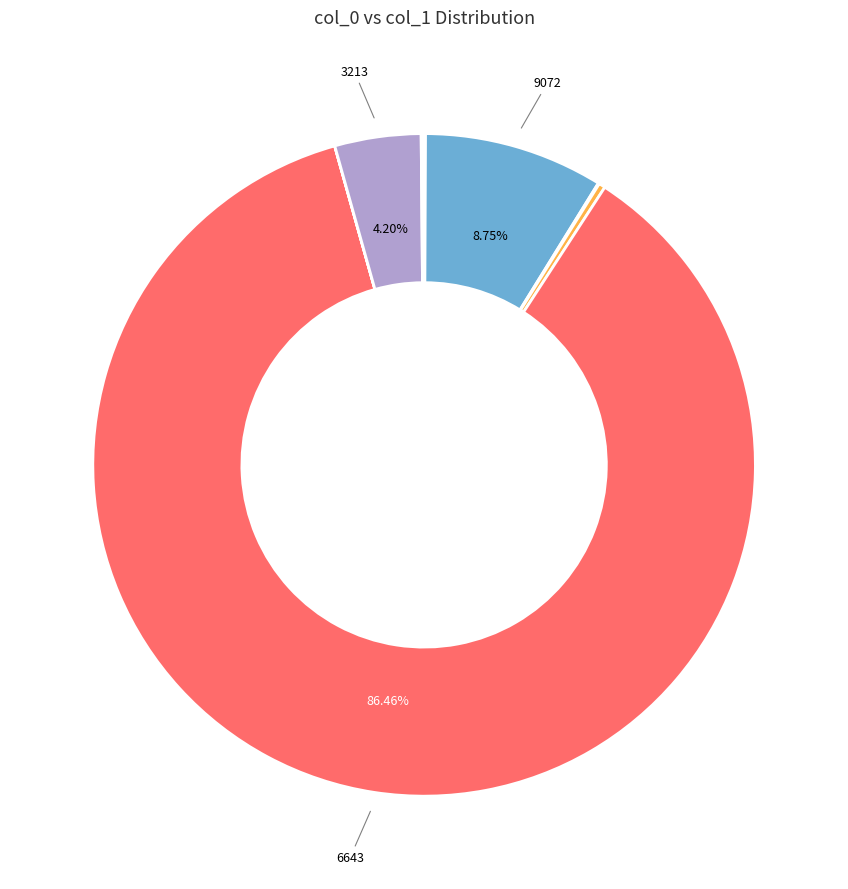

How many slices are in this pie chart?

11